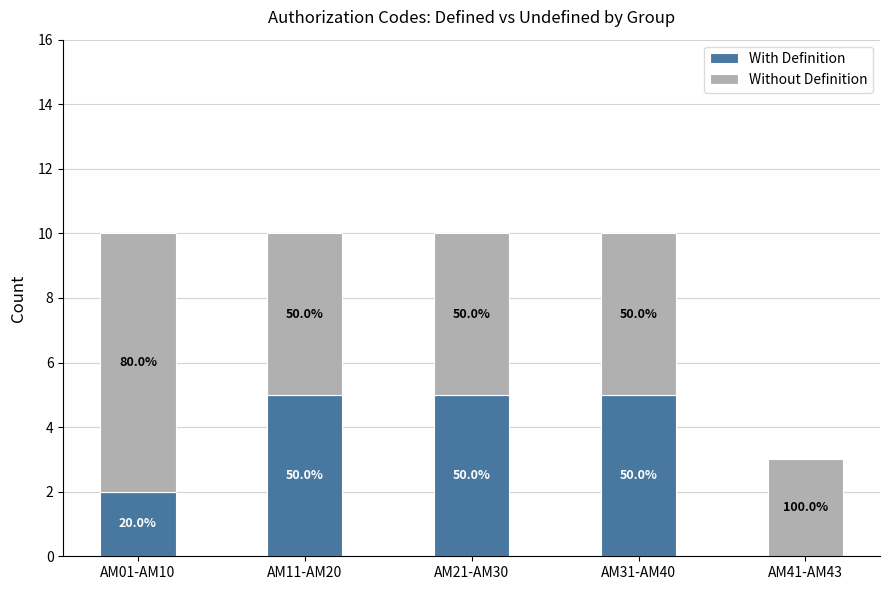

Are the bars grouped side by side (vs. stacked)?

No